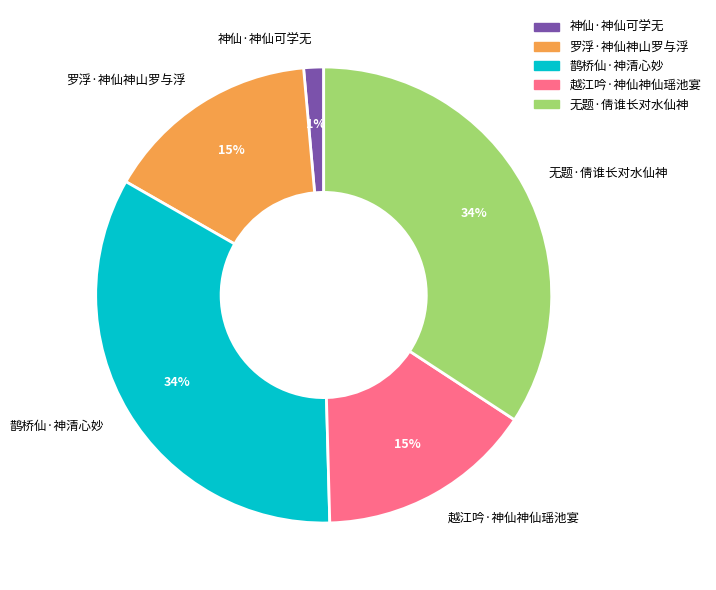

Which has a higher value, 罗浮·神仙神山罗与浮 or 神仙·神仙可学无?

罗浮·神仙神山罗与浮